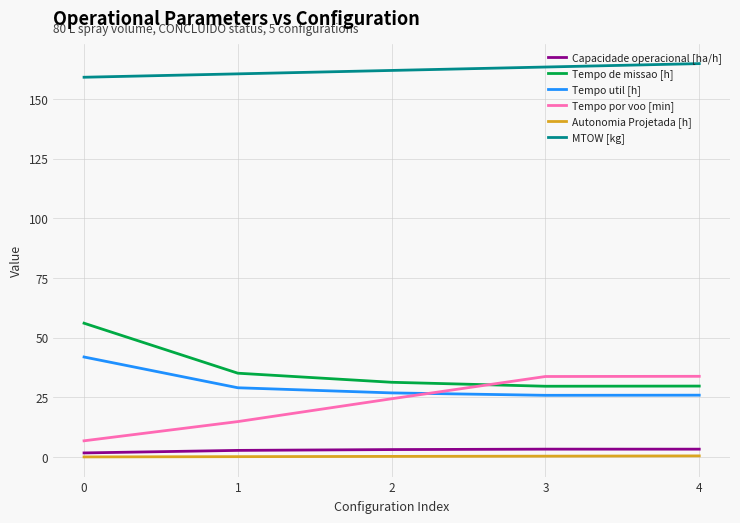

Is this an area chart (filled region under the line)?

No